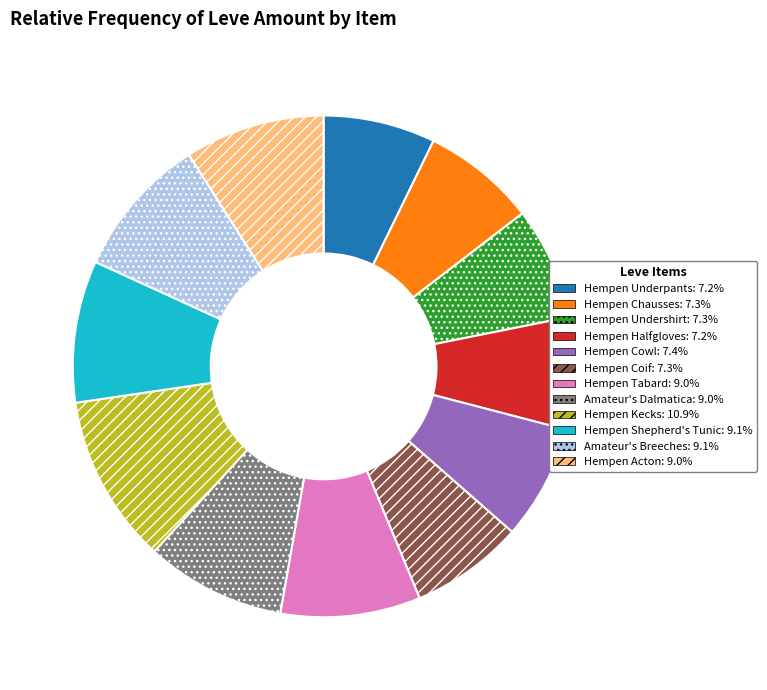

The Hempen Acton slice represents 1% of the pie. True or false?

False